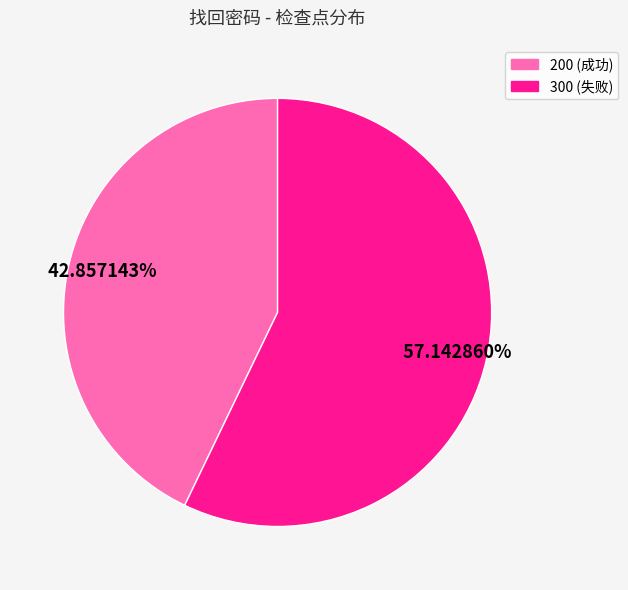

Does any single category account for the majority?

Yes